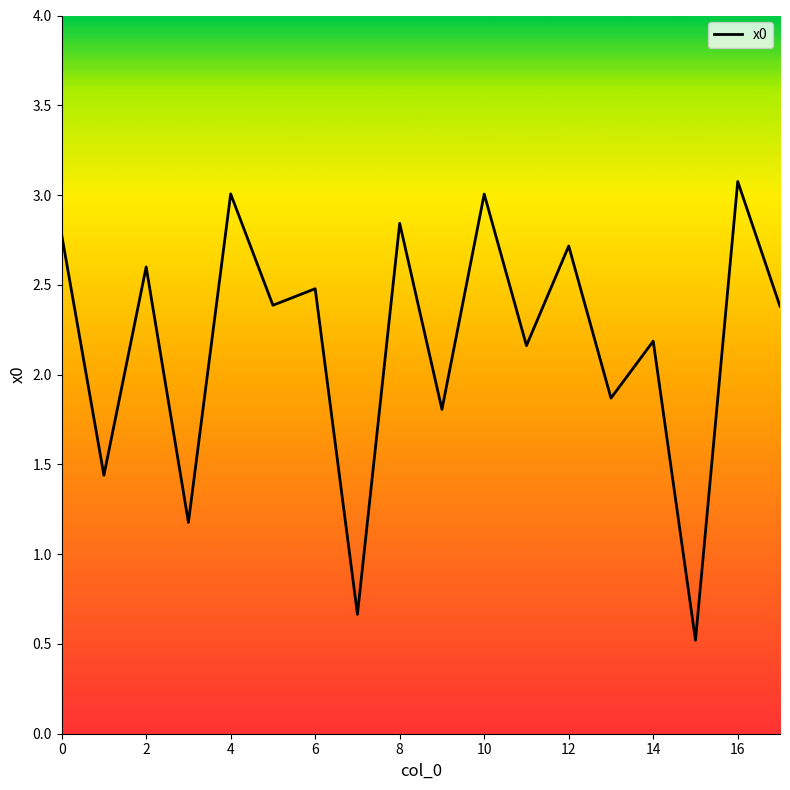

What is the difference between the maximum and minimum values?

2.6